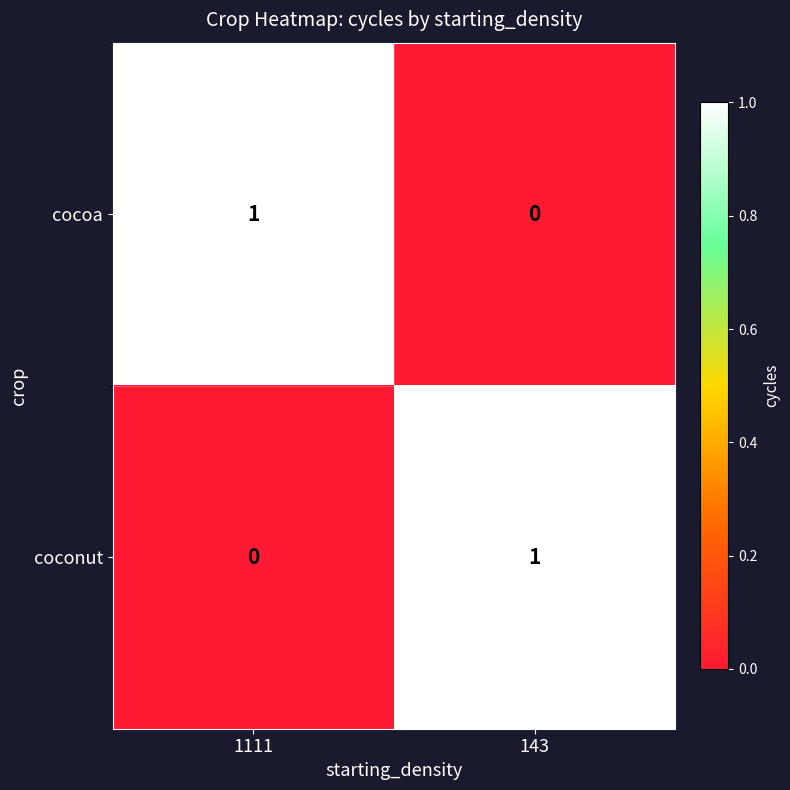

Which category has the highest value in the cocoa series?

1111